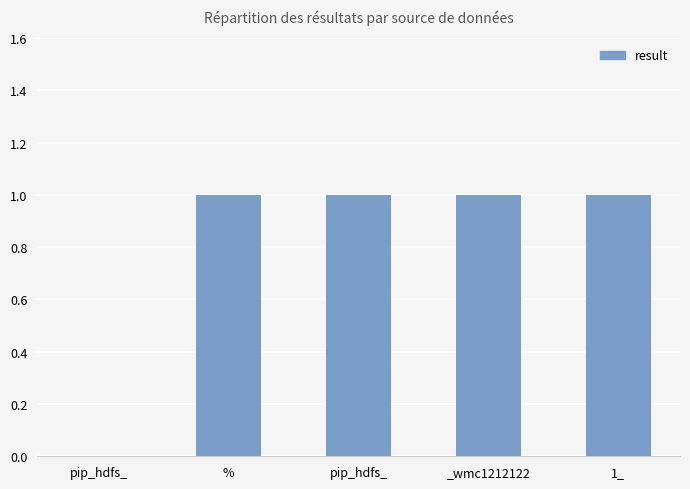

How many categories are shown in the chart?

5